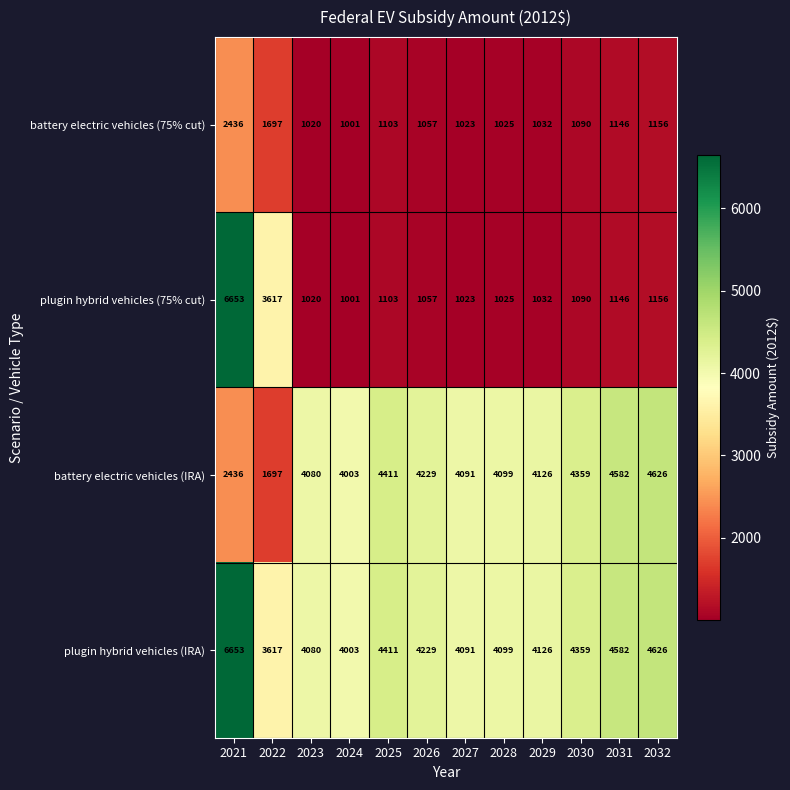

The value of battery electric vehicles (IRA) at 2022 is 2425. True or false?

False